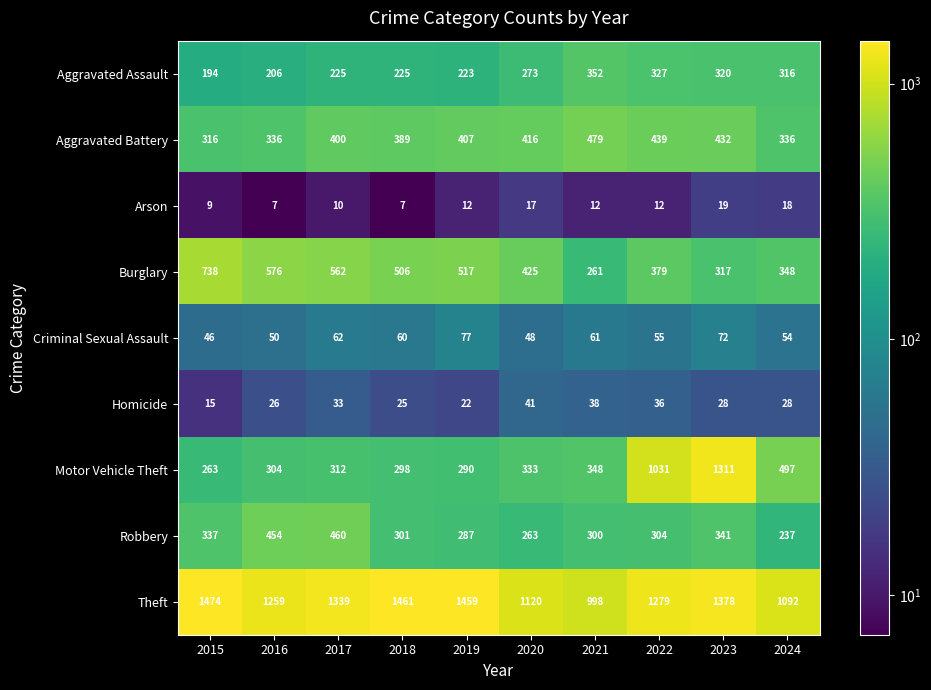

What value does the Theft series have at 2016, to the nearest 10?

1260